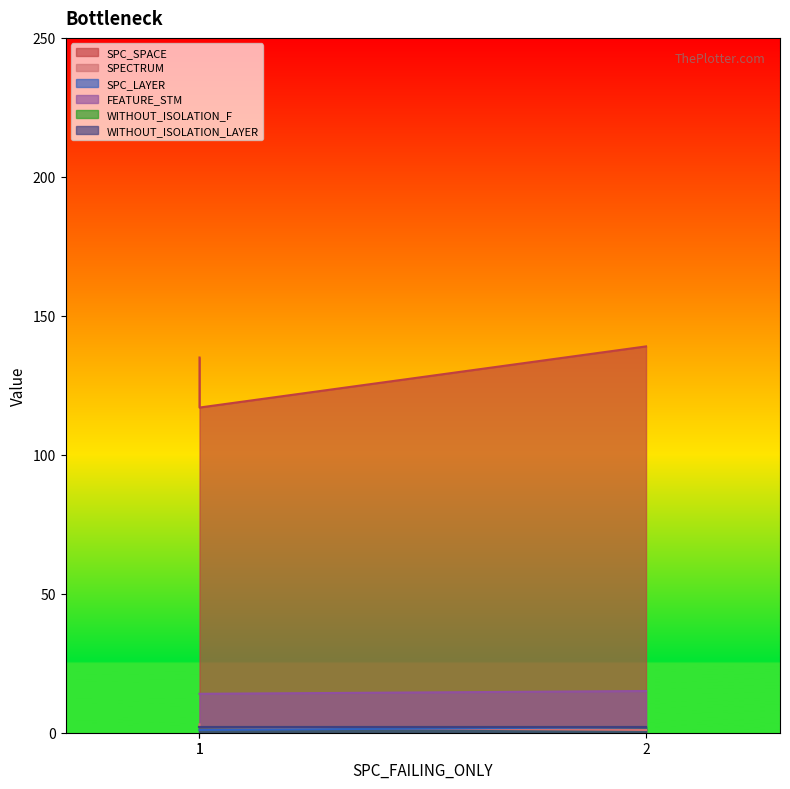

Where is SPECTRUM nearest to the value 2?

1